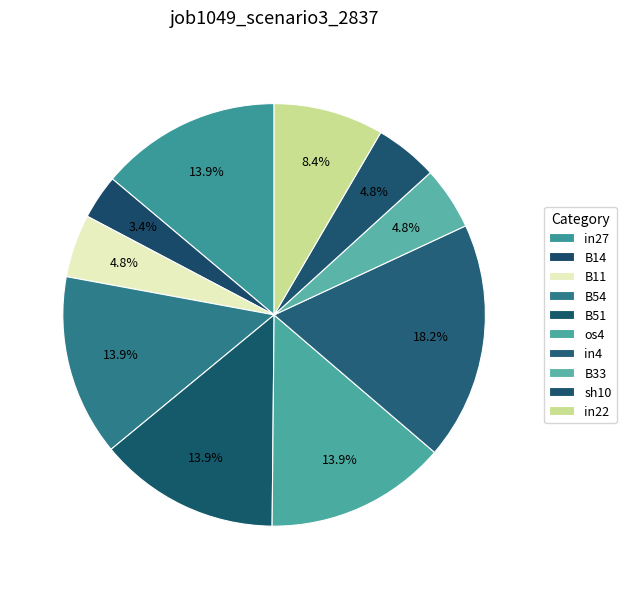

Which category has the smallest portion of the pie?

B14